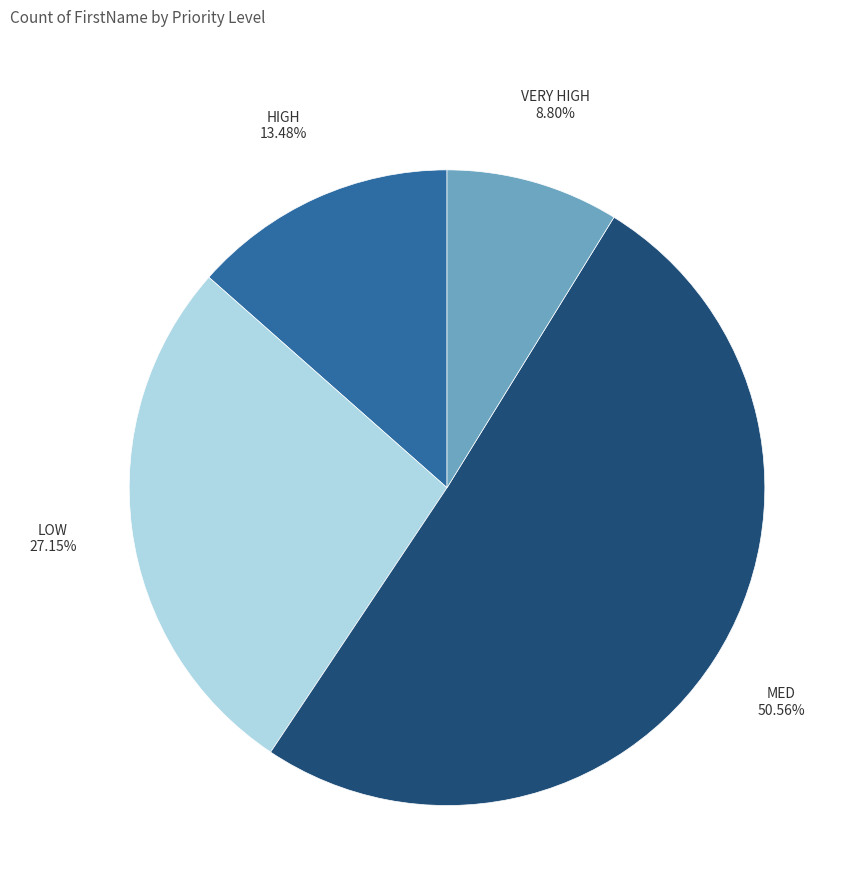

Which slice represents more than half of the pie?

MED